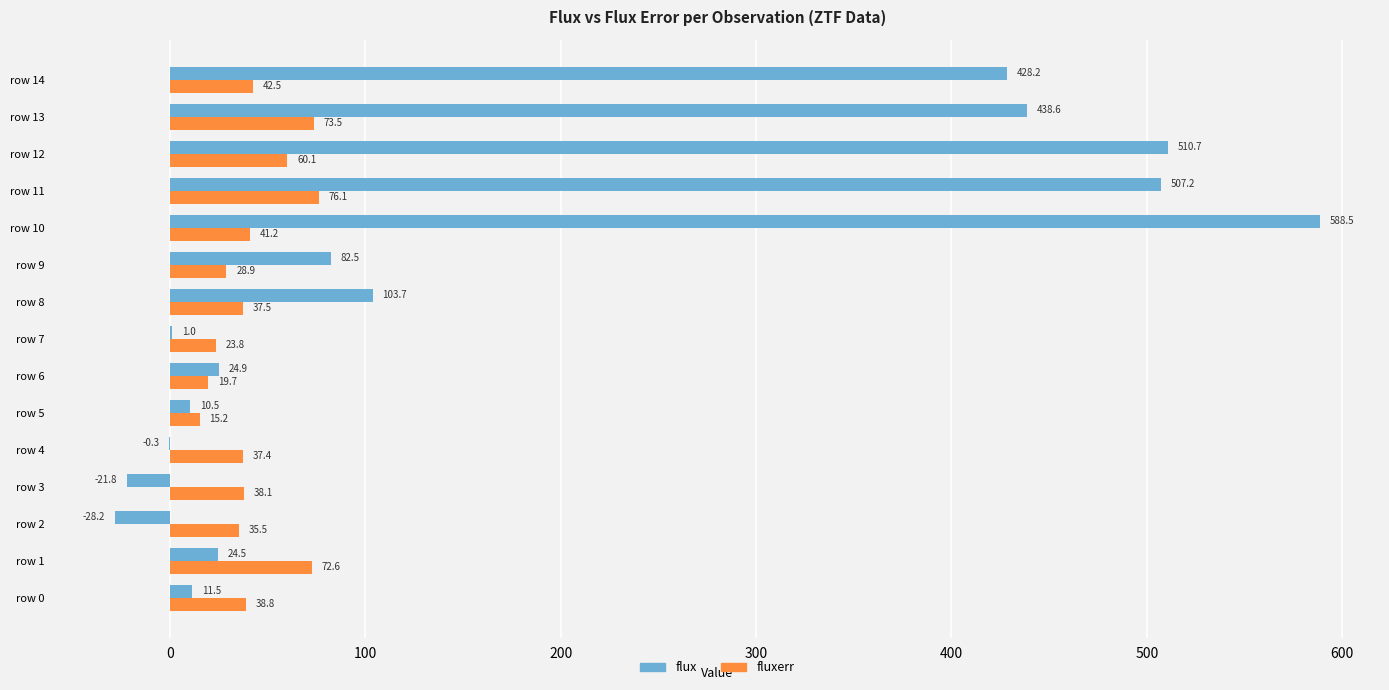

Which series changed the most between row 8 and row 12?

flux